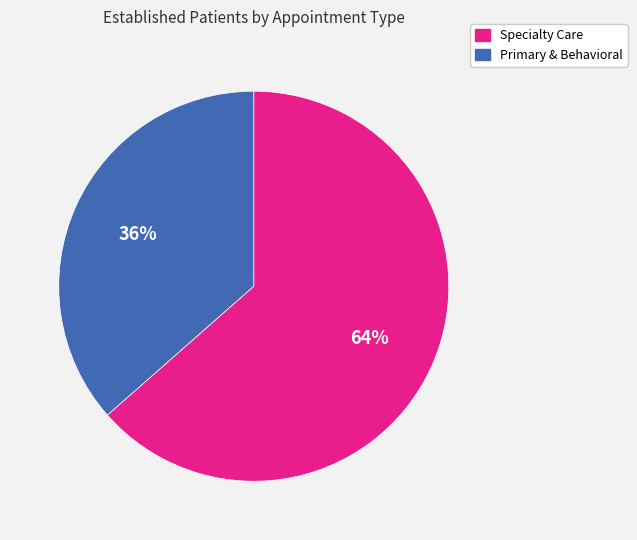

To the nearest percent, what is the average slice percentage?

50%